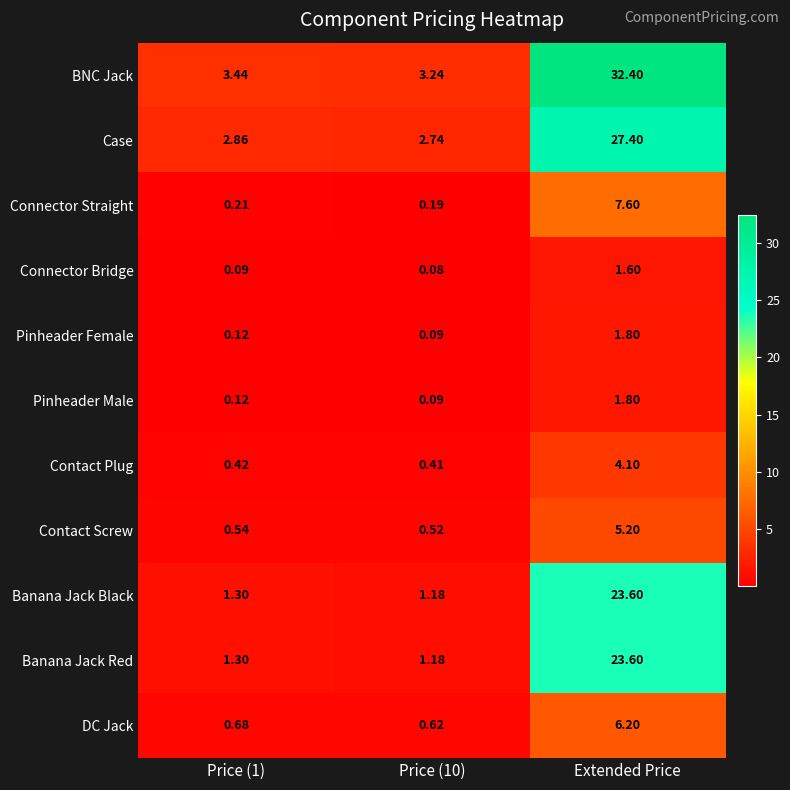

Which series has the largest total across all categories?

BNC Jack